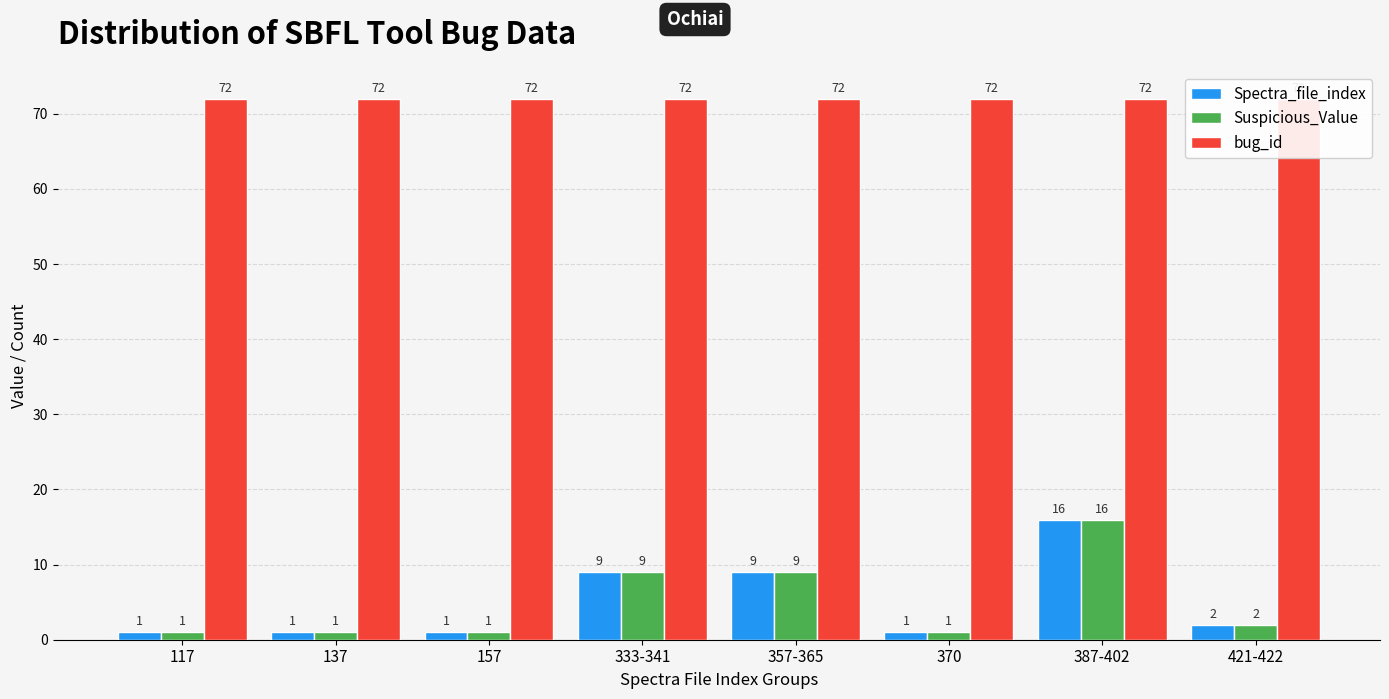

Reading left to right, what are all the values shown in this chart?

Spectra_file_index: 117=1	137=1	157=1	333-341=9	357-365=9	370=1	387-402=16	421-422=2
Suspicious_Value: 117=1	137=1	157=1	333-341=9	357-365=9	370=1	387-402=16	421-422=2
bug_id: 117=72	137=72	157=72	333-341=72	357-365=72	370=72	387-402=72	421-422=72